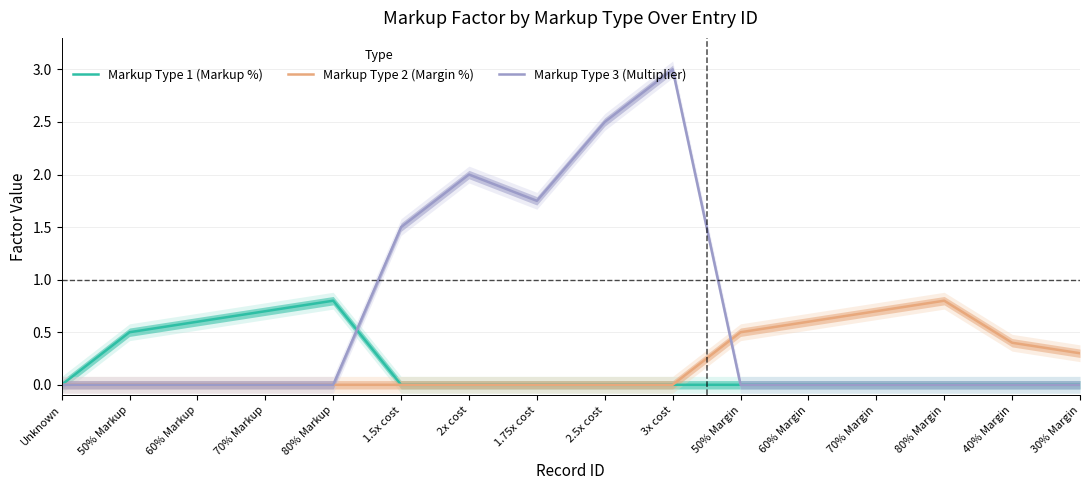

What is the sum of all Markup Type 1 (Markup %) values?

2.6